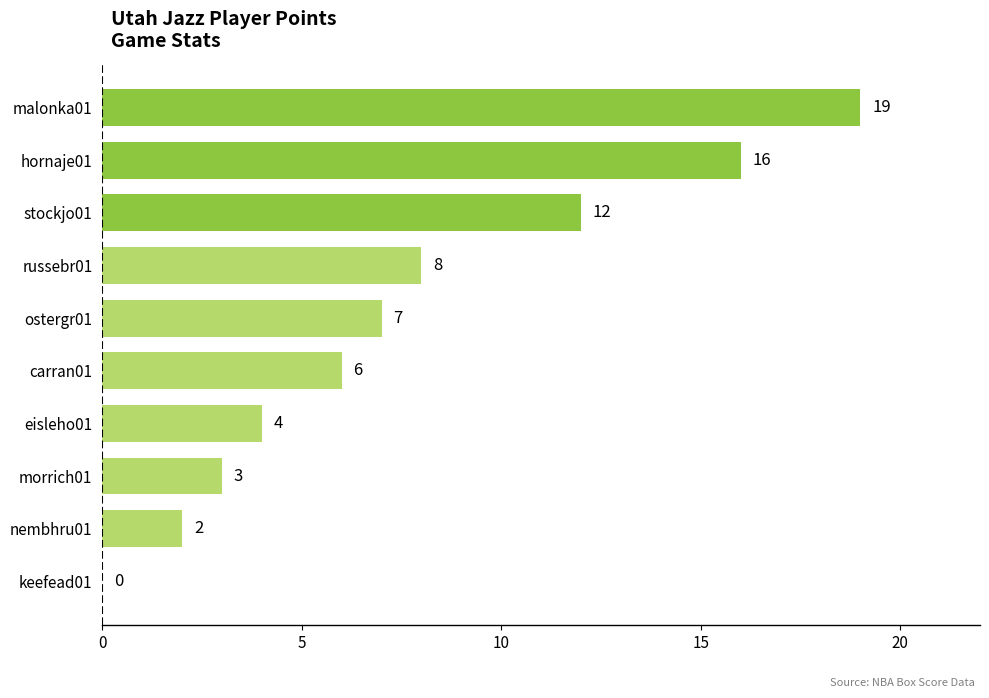

What is the sum of all values?

77